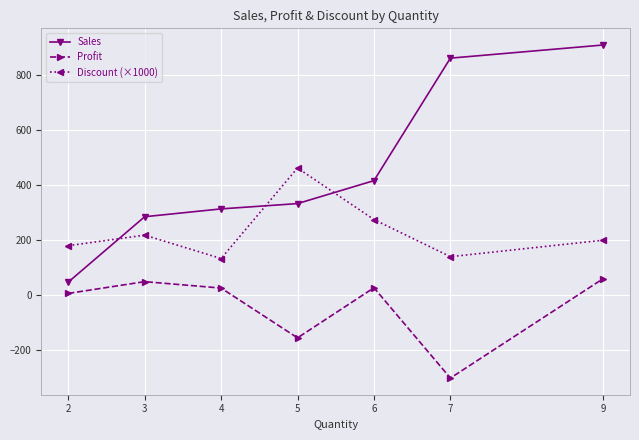

What is the total value across all series at 3?

552.9